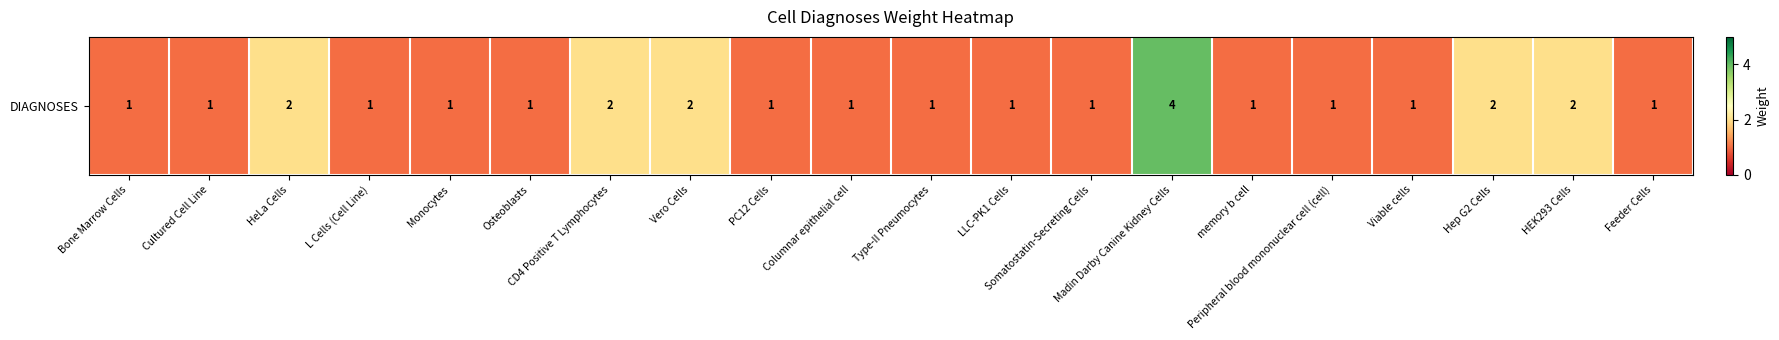

What is the change in value from Vero Cells to Peripheral blood mononuclear cell (cell)?

-1